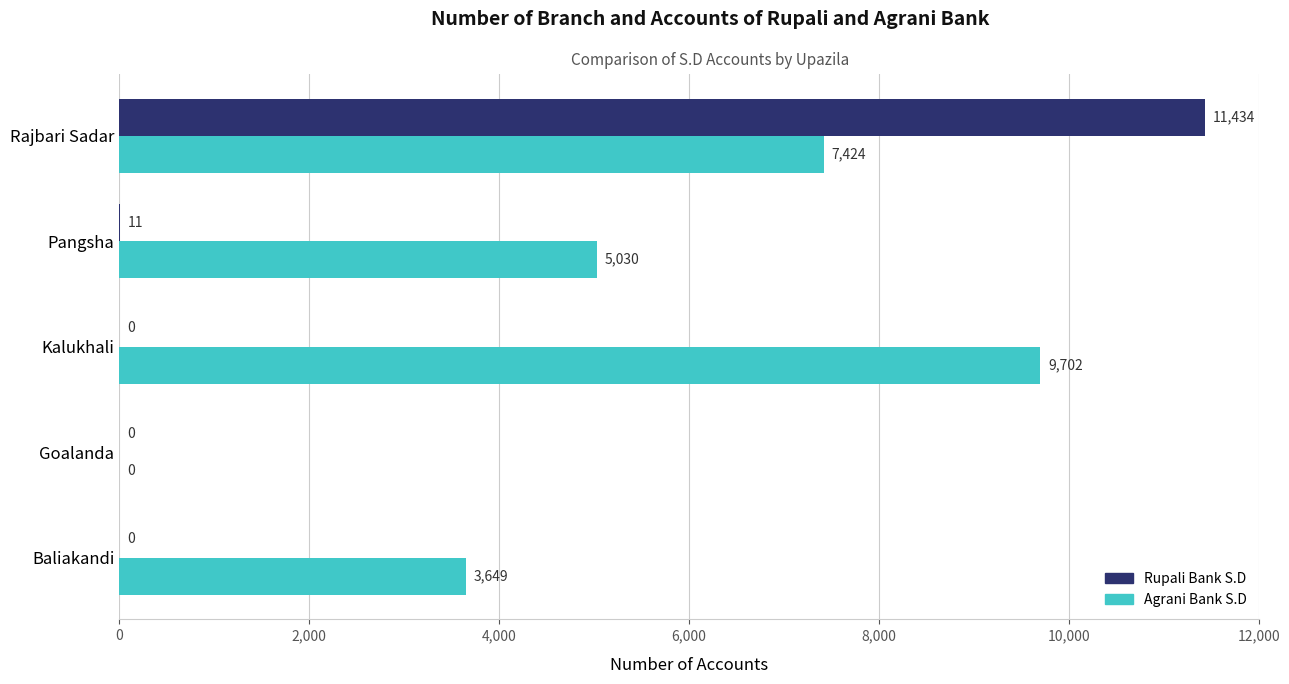

Between Baliakandi and Rajbari Sadar, which series saw the biggest shift?

Rupali Bank S.D